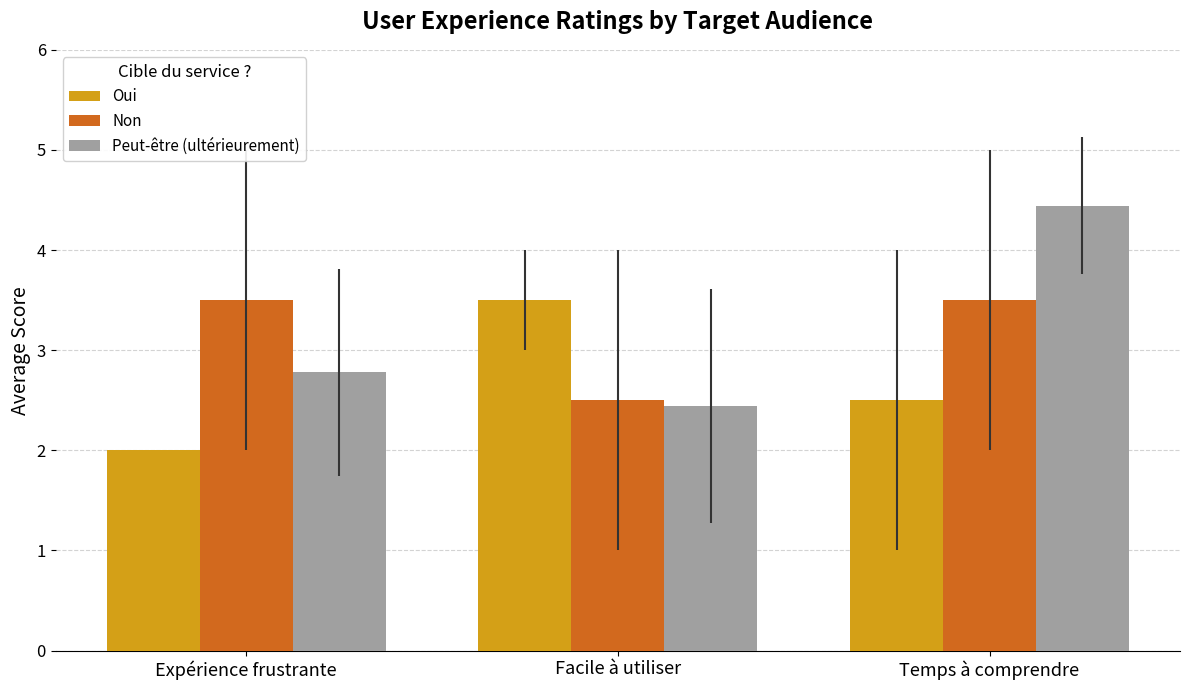

Where is Peut-être (ultérieurement) nearest to the value 3?

Expérience frustrante